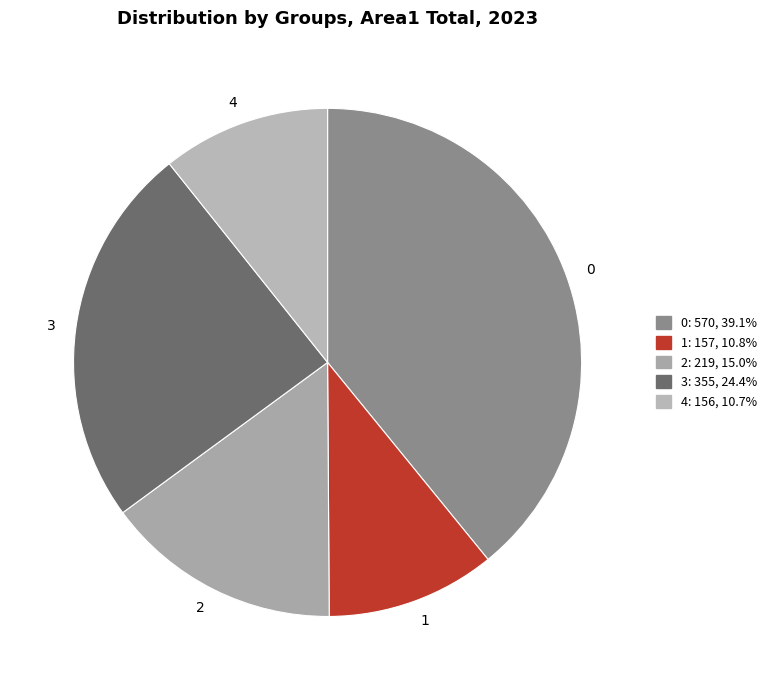

Combined, do 2 and 1 account for over 50%?

No